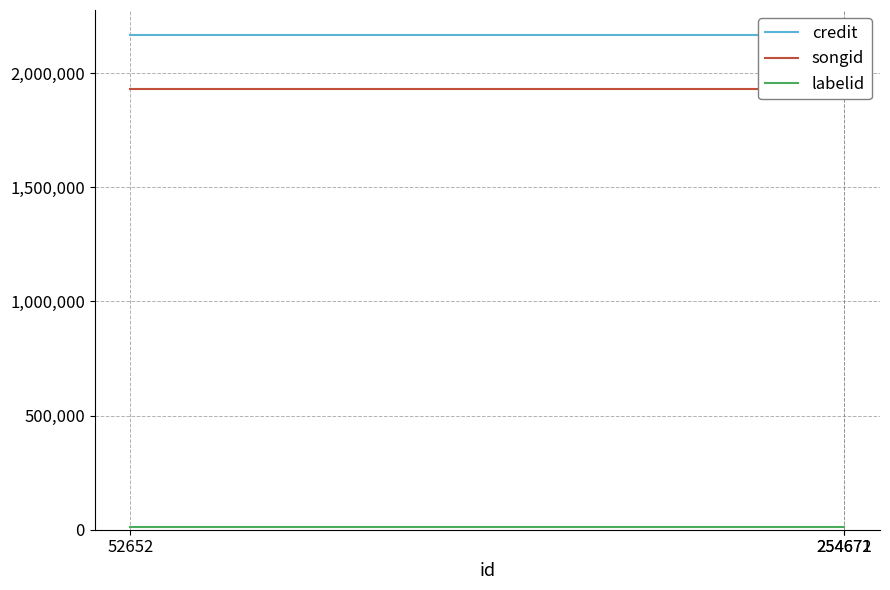

At how many categories does at least one series exceed 458923?

3